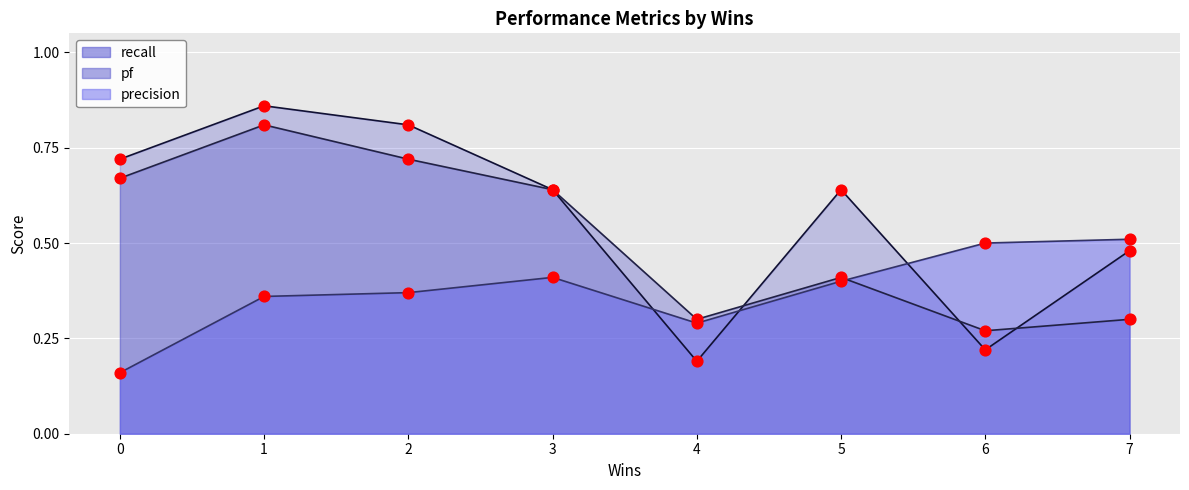

Which series reaches the maximum Y coordinate?

recall